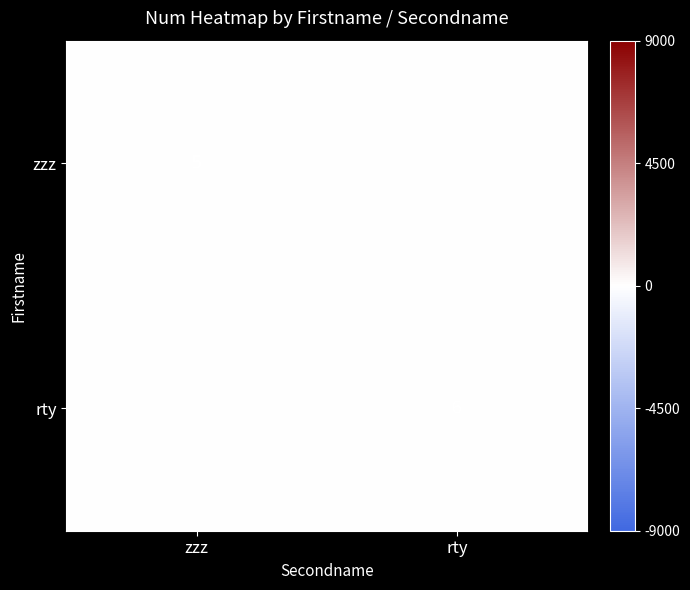

Is it true that zzz equals 3 at zzz?

False